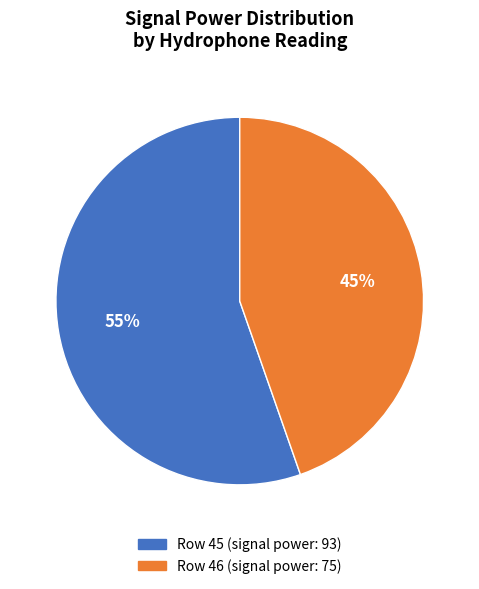

Is there any slice that represents more than half of the pie?

Yes